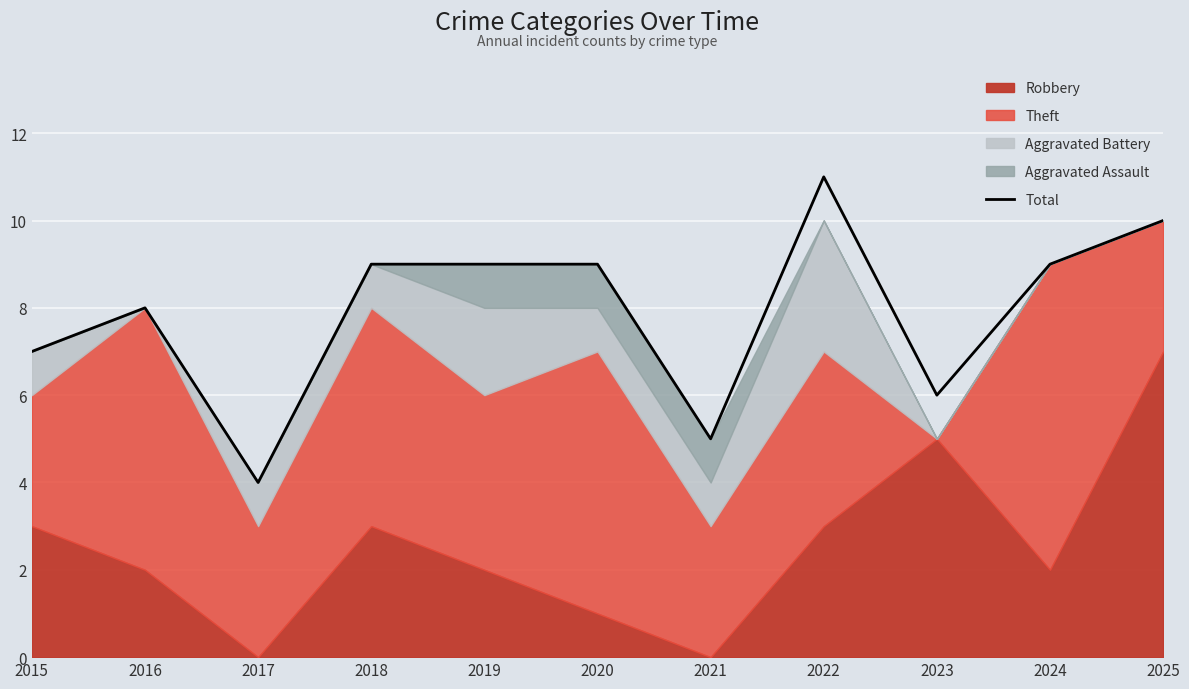

What is the value of the 5th point from the left?

9